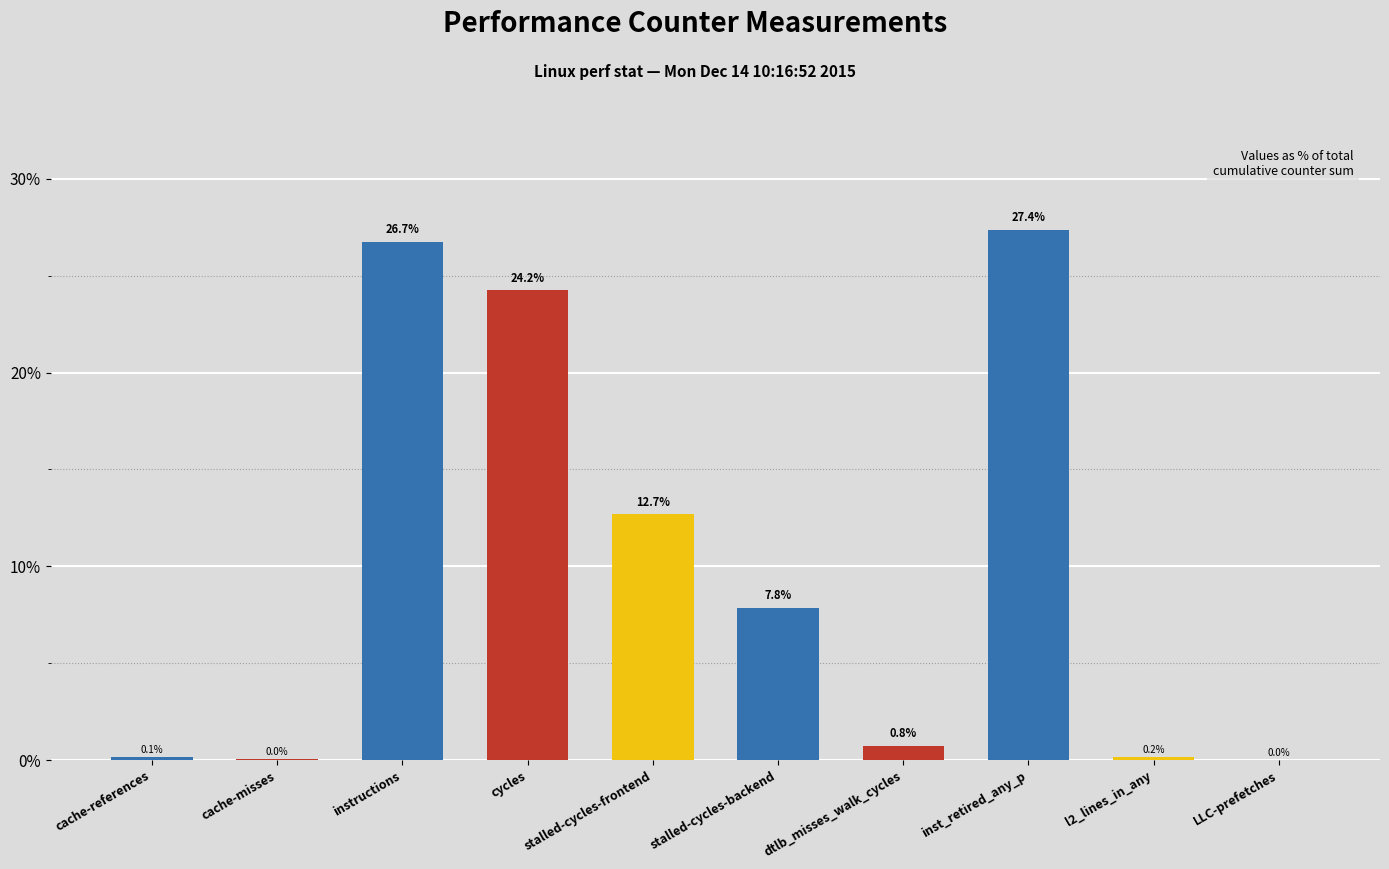

What is the greatest value displayed?

27.4